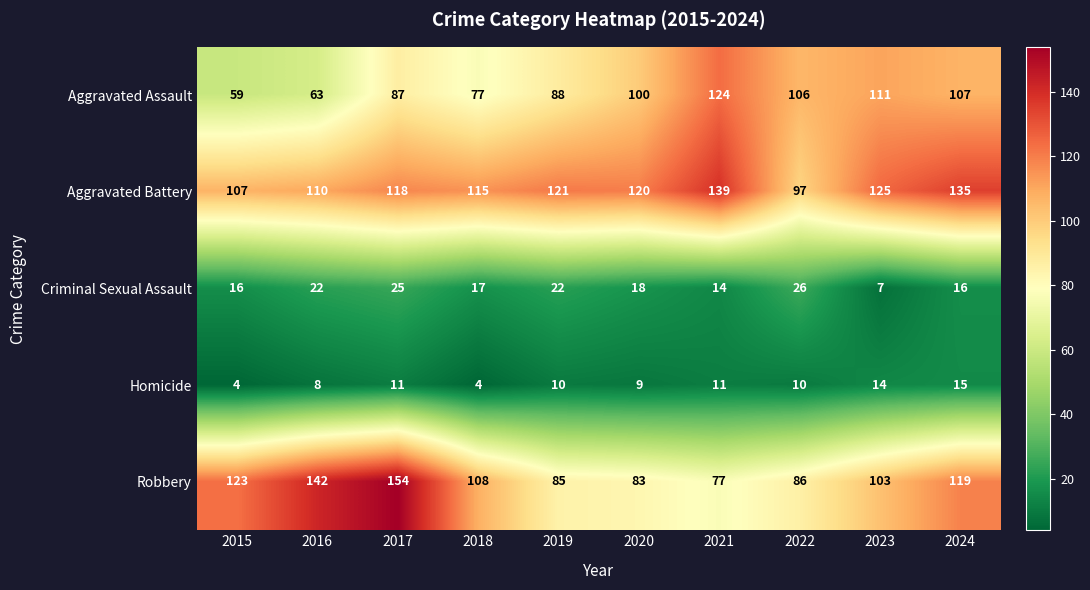

What value does the Aggravated Battery series have at 2024, to the nearest 5?

135